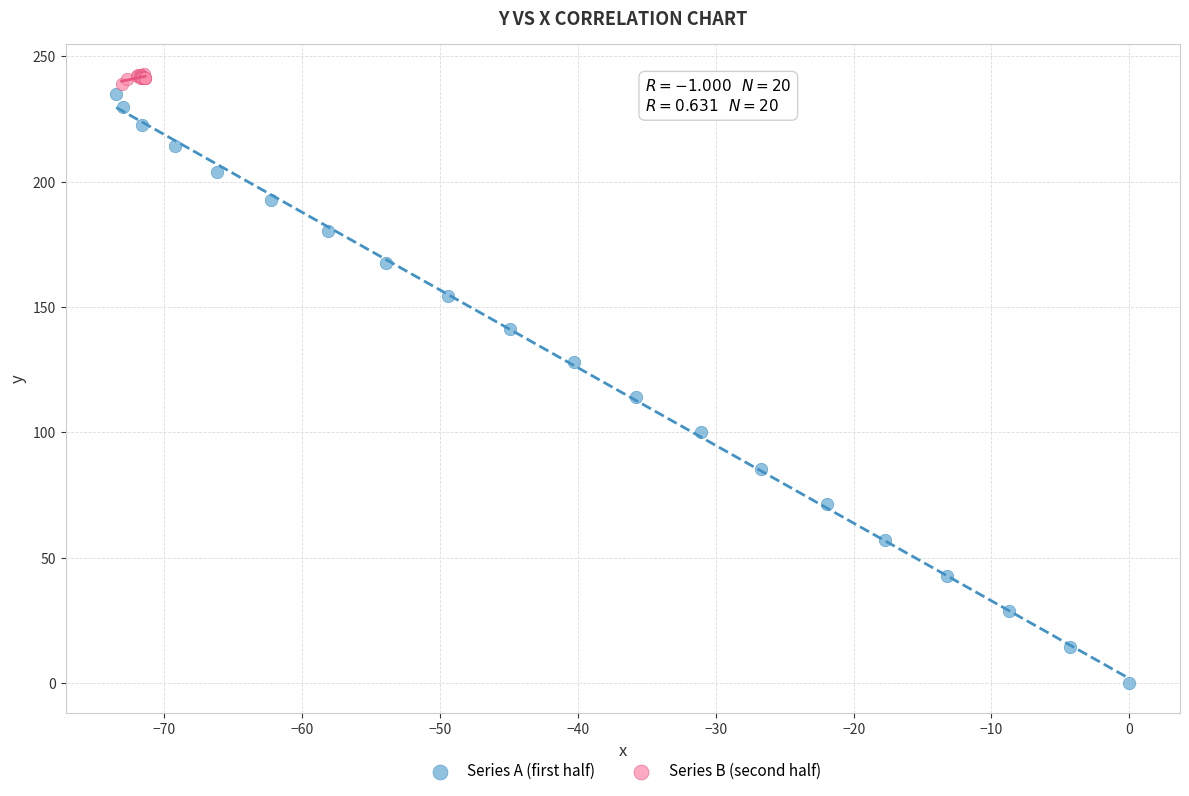

Which series has the largest Y range (max minus min)?

Series A (first half)